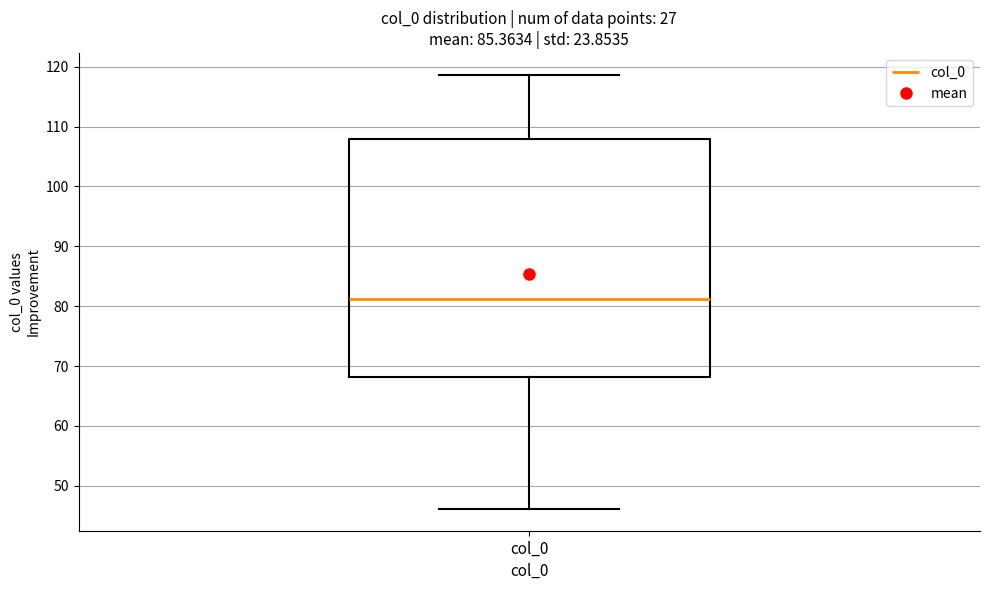

Transcribe this box plot: give where the median line is, the range the box spans, and where the two whiskers end, as read against the y-axis. The values are not printed on the chart, so give them approximately, as read against the axis.

median 81, box 68 to 108, whiskers 46 to 119